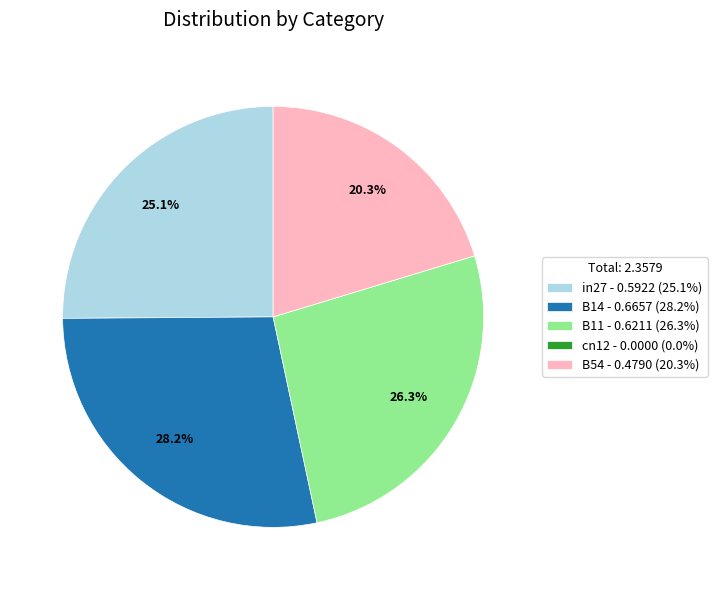

Is there any slice that represents more than half of the pie?

No